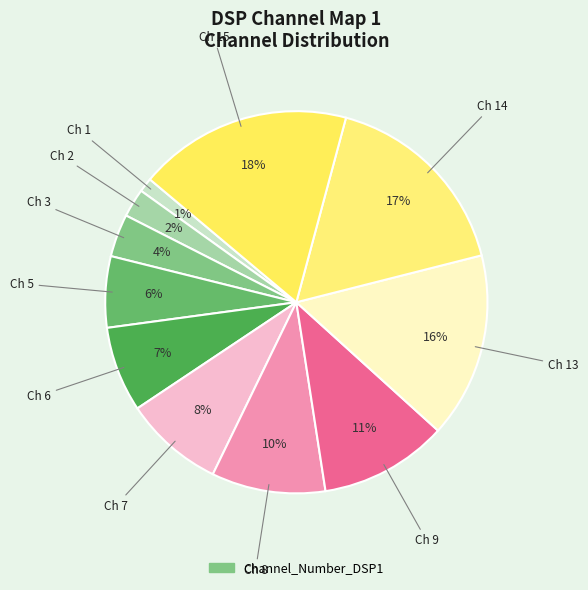

How many segments does this pie chart have?

11